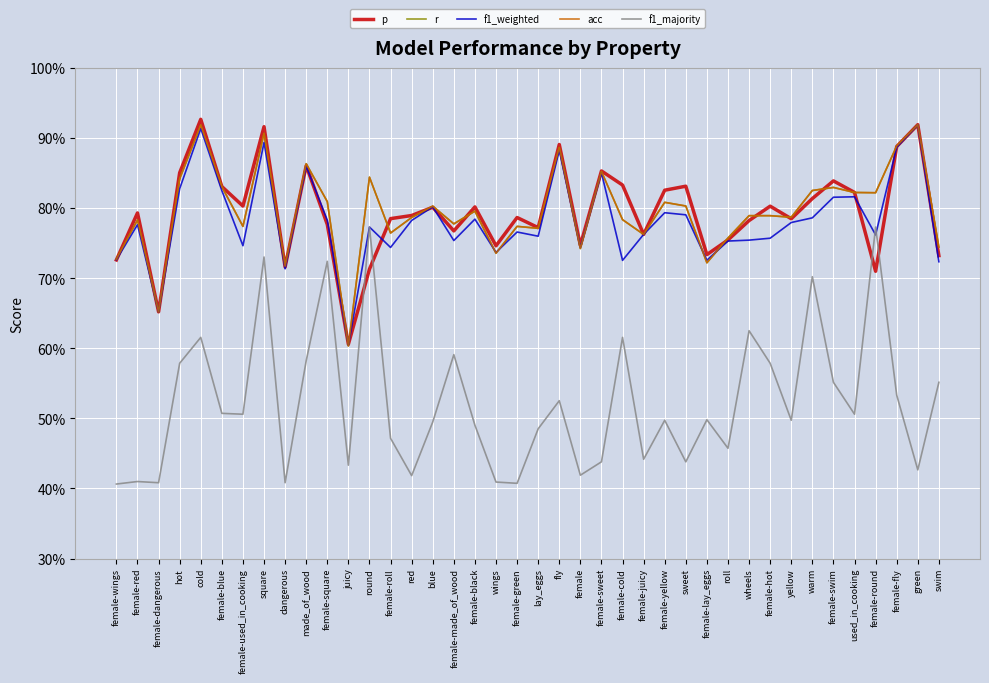

What is the sum of all r values?

31.8